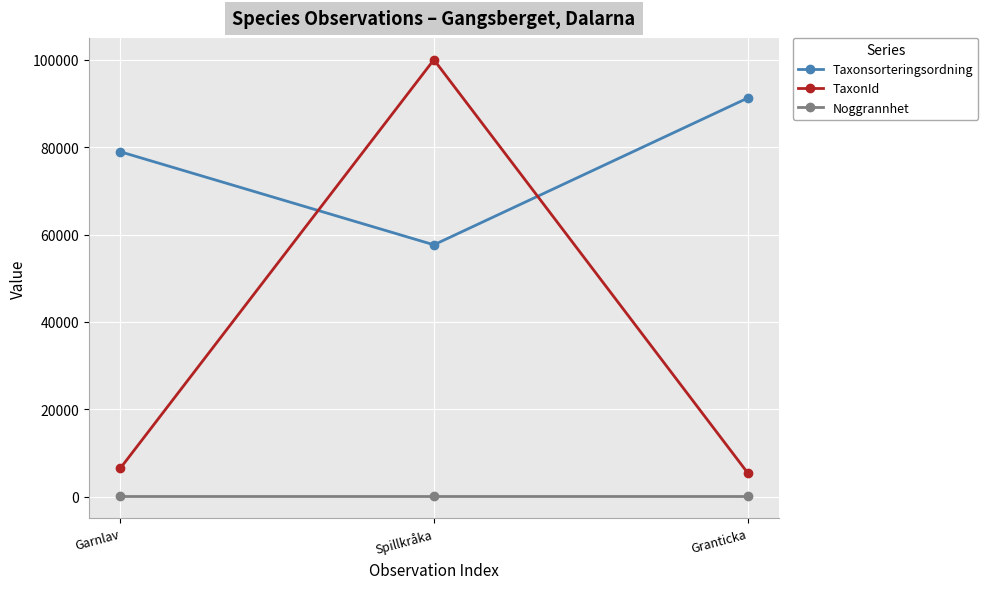

Which series has the widest spread of values?

TaxonId